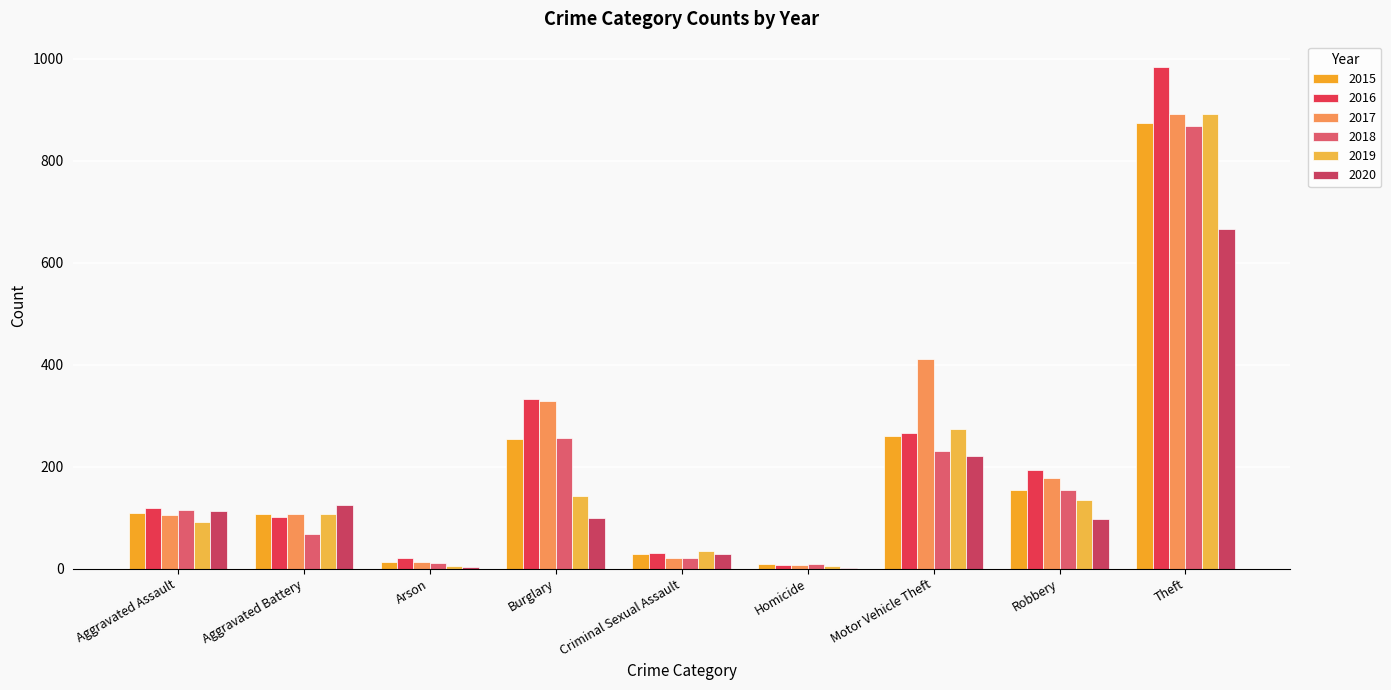

How many groups of bars are there?

9